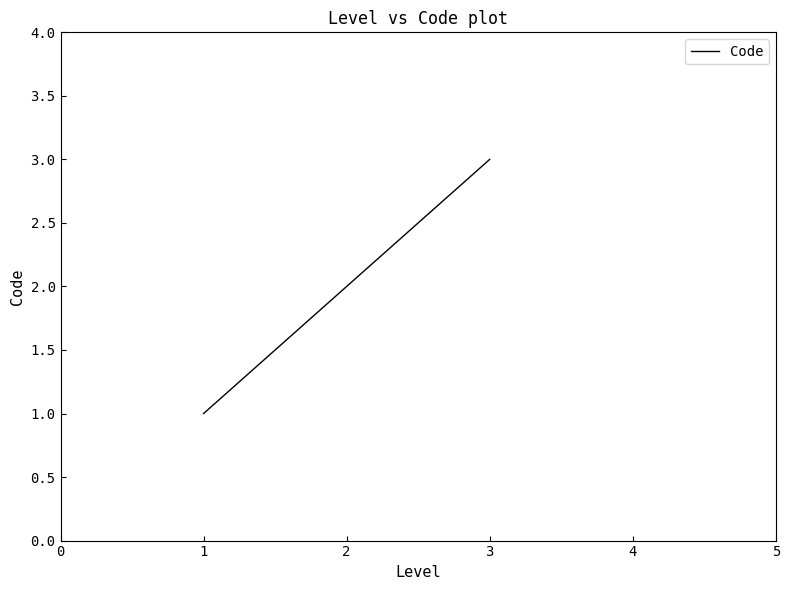

Does the chart display data point markers on the line(s)?

No